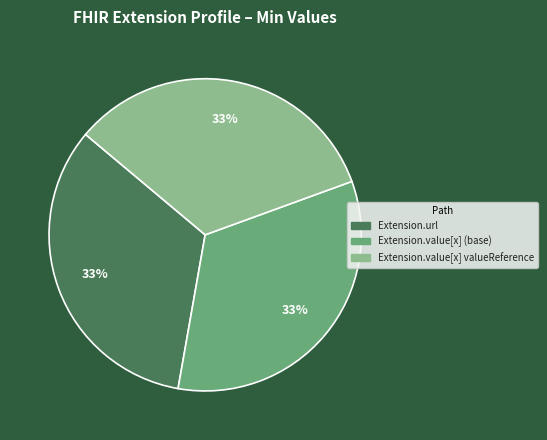

To the nearest percent, what is the average slice percentage?

33%